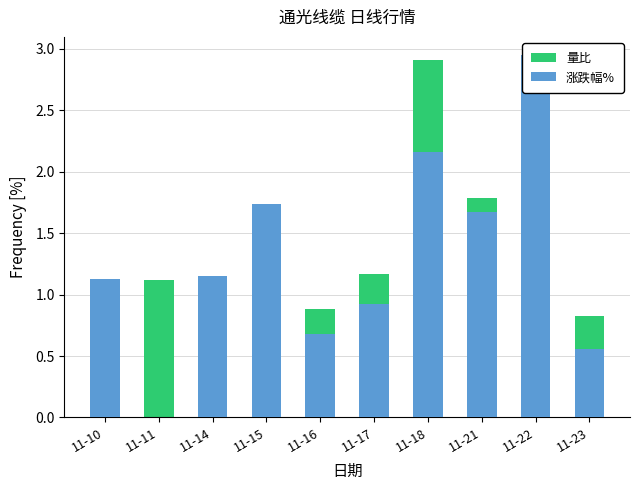

At how many categories does at least one series exceed 2?

2